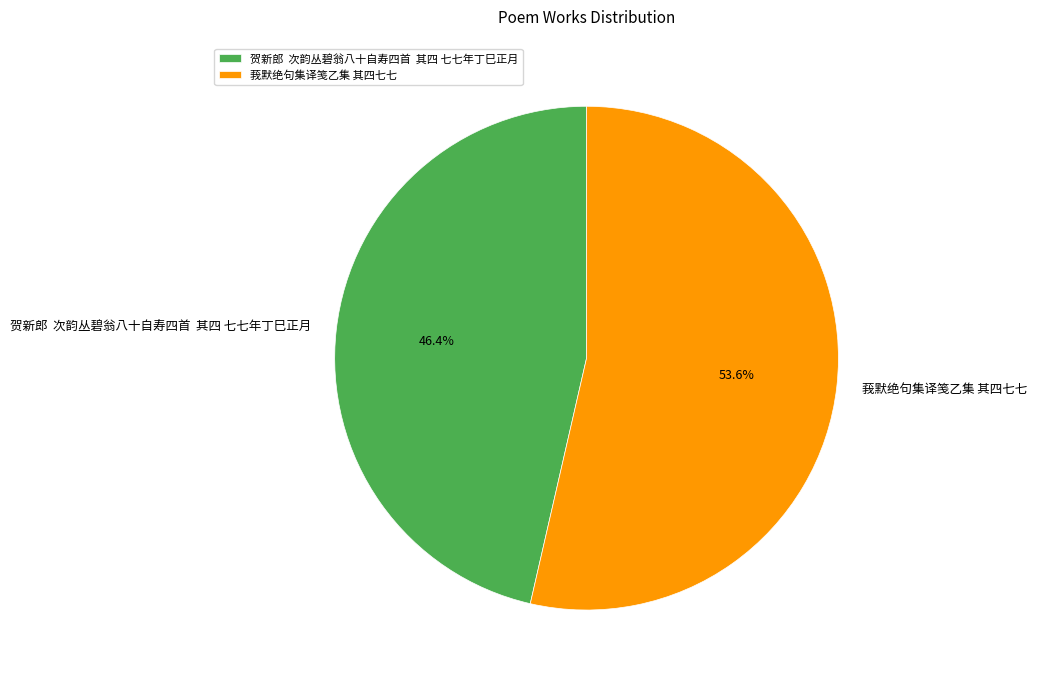

What percentage is NOT represented by 贺新郎 次韵丛碧翁八十自寿四首 其四 七七年丁巳正月?

53.6%